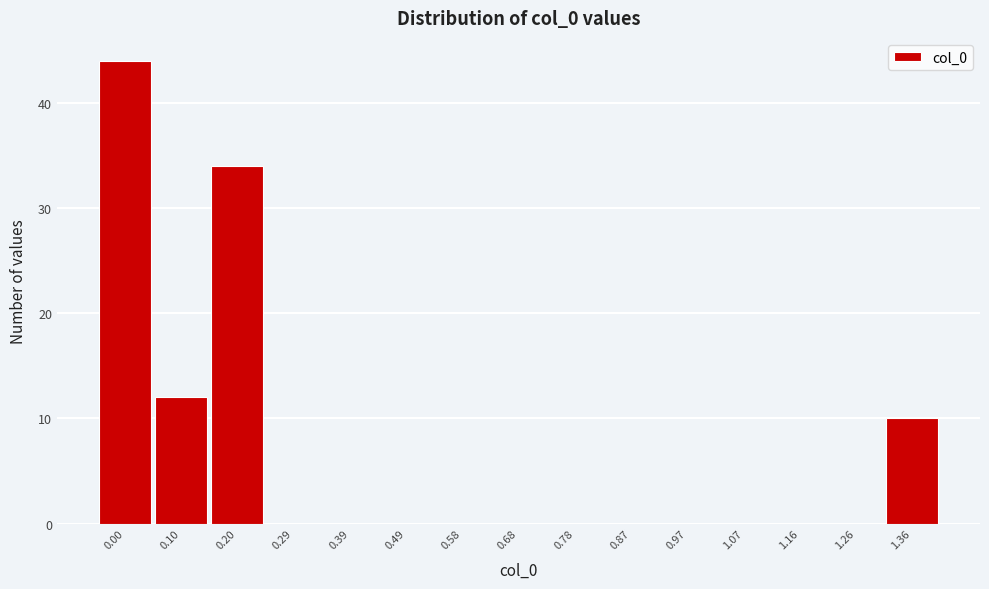

Reading right to left, extract all data points from this chart.

1.36=10	1.26=0	1.16=0	1.07=0	0.97=0	0.87=0	0.78=0	0.68=0	0.58=0	0.49=0	0.39=0	0.29=0	0.20=34	0.10=12	0.00=44